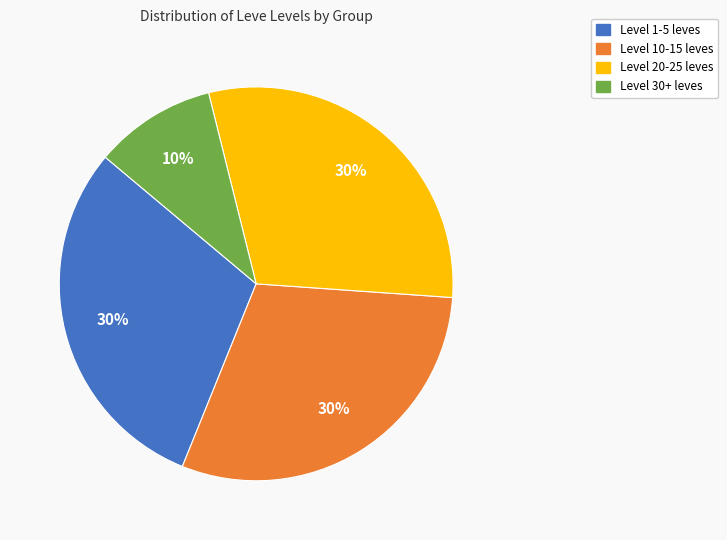

What is the smallest slice in the pie chart?

Level 30+ leves